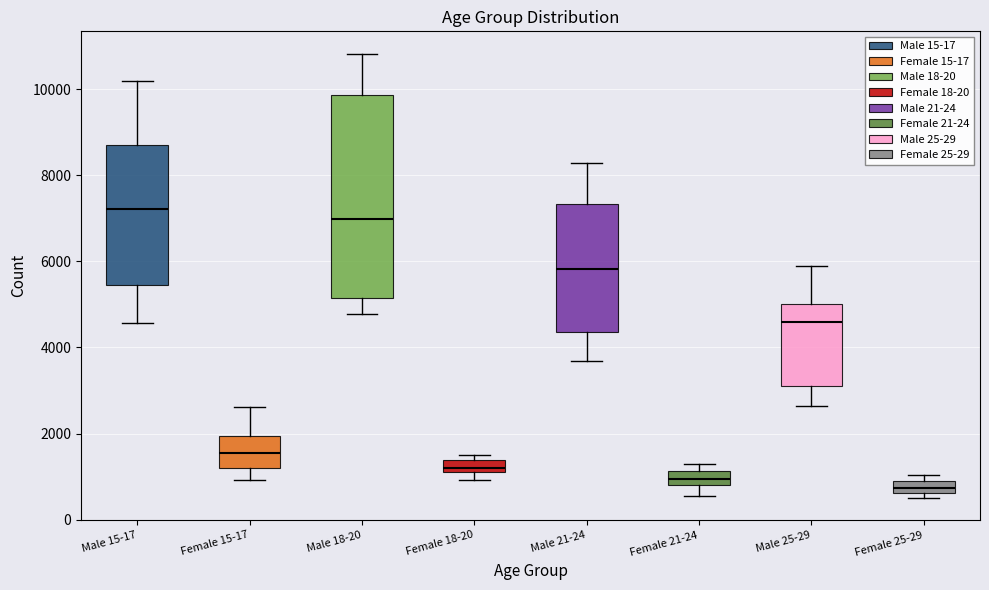

Where is the upper edge of the box for Female 25-29 on the y-axis? The values are not printed on the chart, so give them approximately, as read against the axis.

800